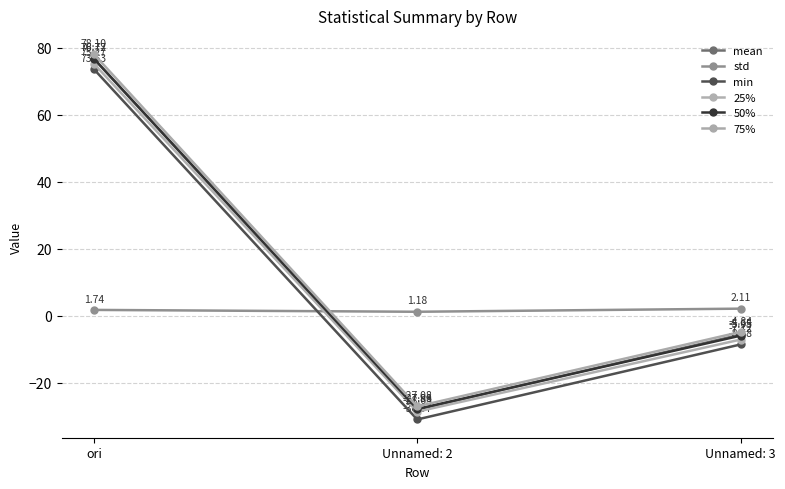

The value of 25% at ori is 75.3. True or false?

True